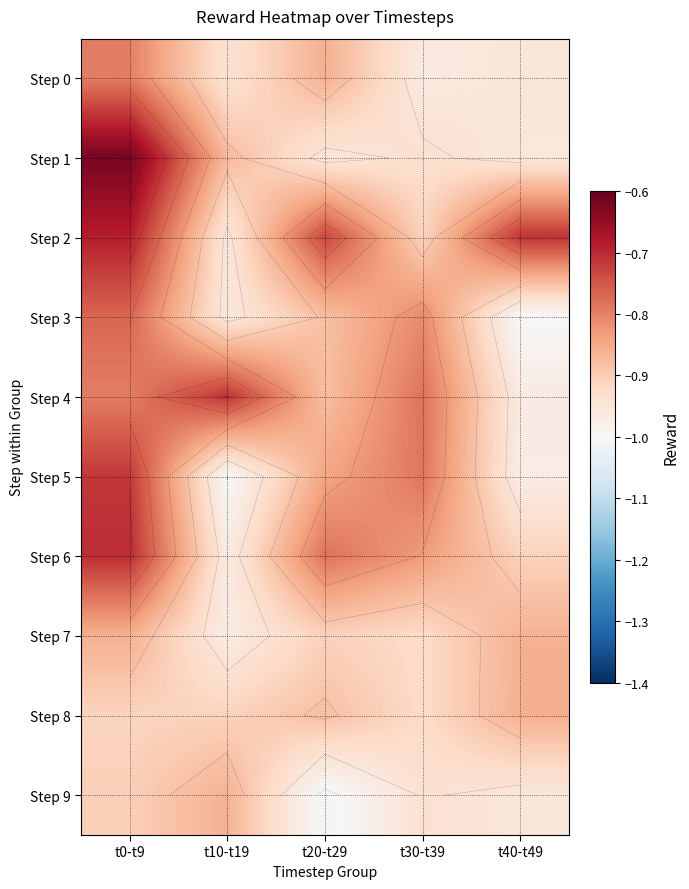

The value of Step 6 at t30-t39 is -0.5. True or false?

False